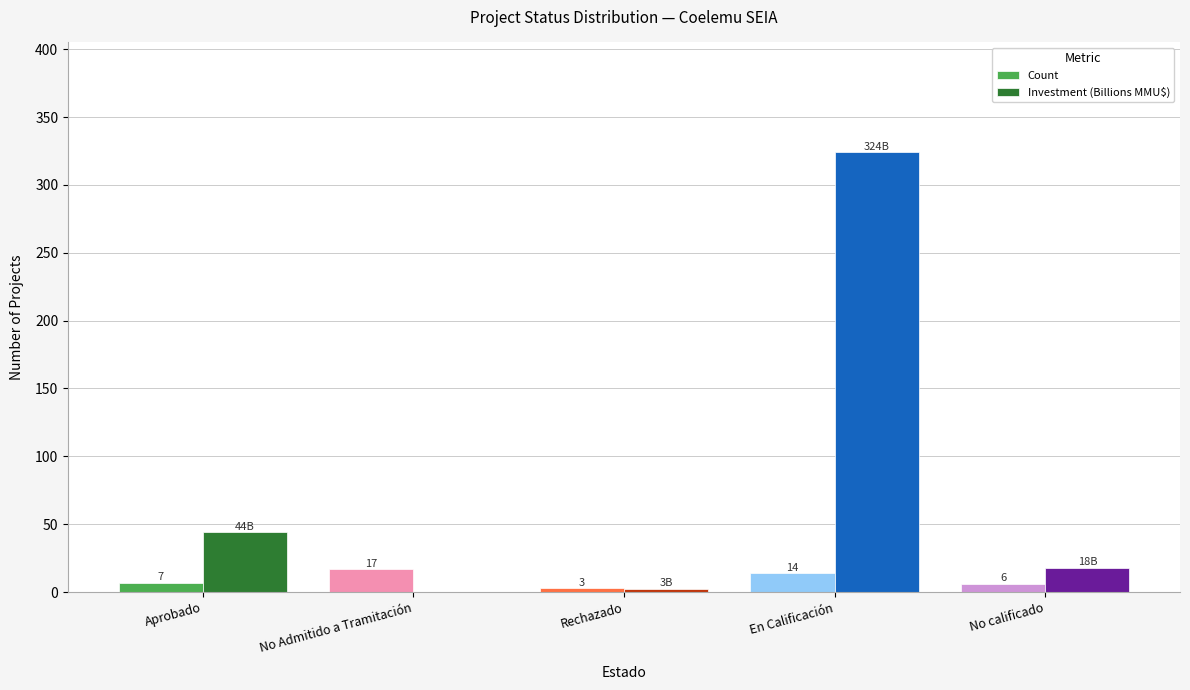

What value does the Count series have at No Admitido a Tramitación?

17.0